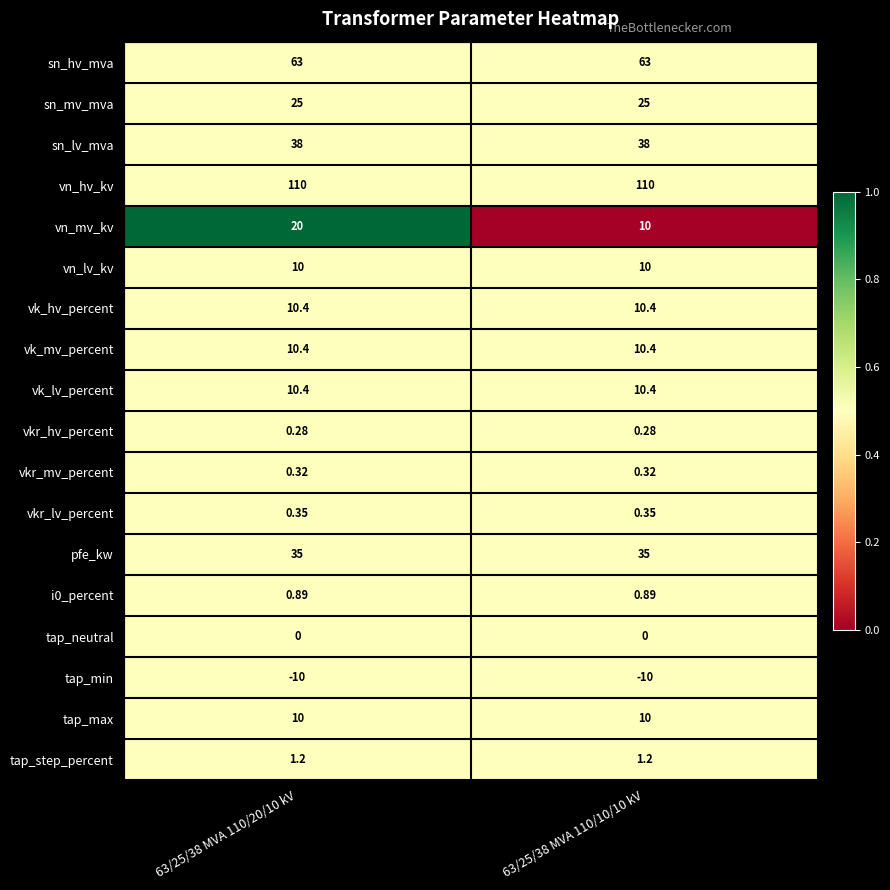

Which series has the widest spread of values?

vn_mv_kv